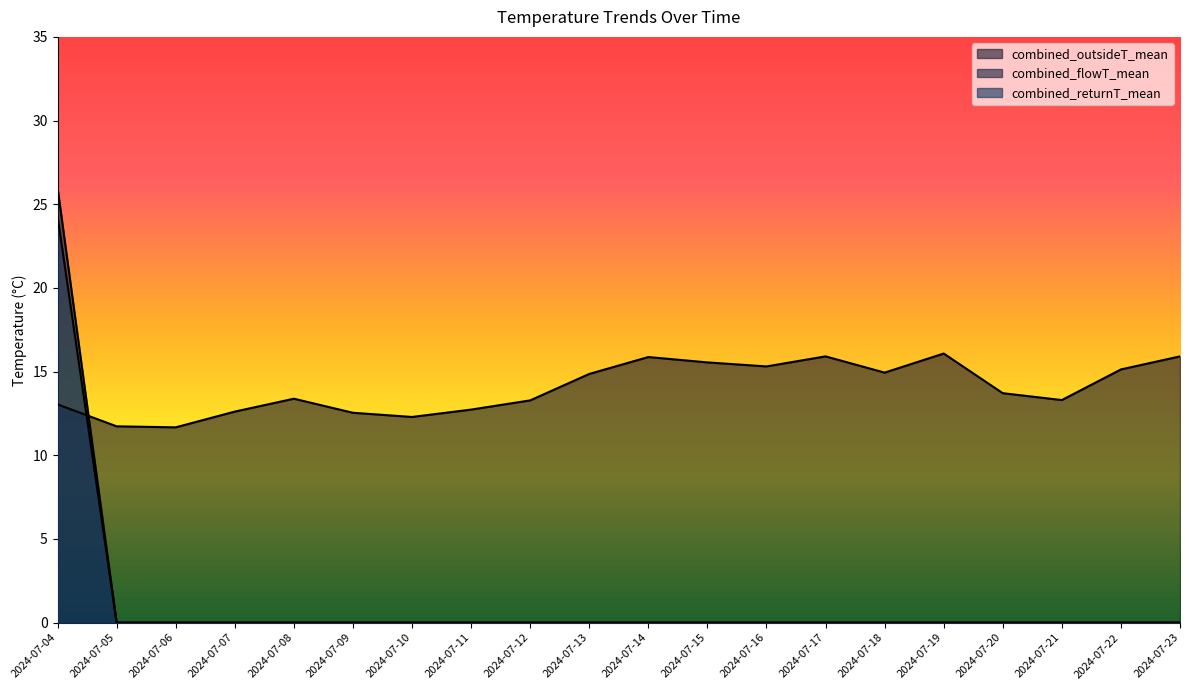

How many lines are shown in the chart?

3